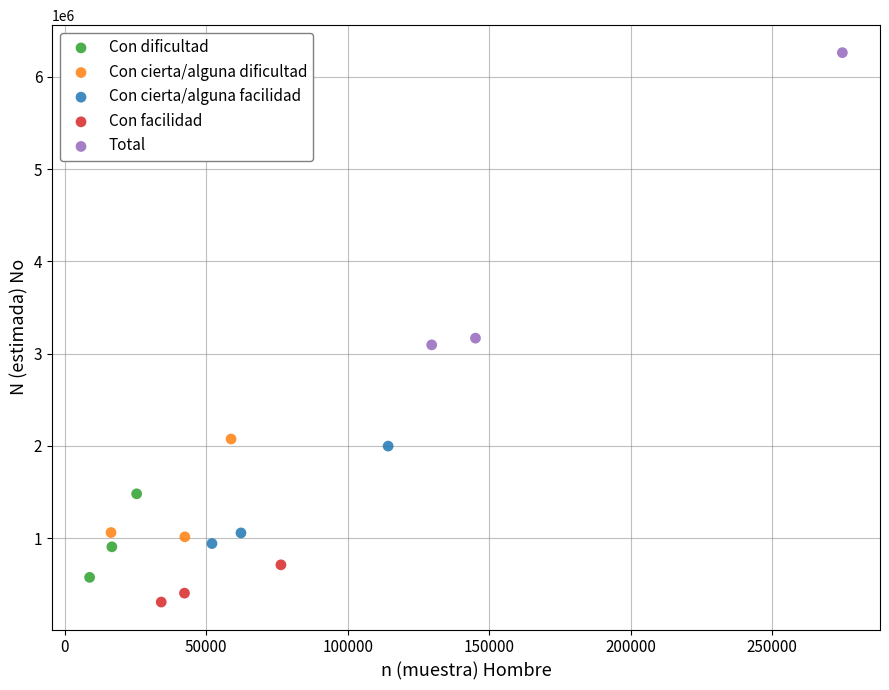

Which series reaches the minimum Y coordinate?

Con facilidad